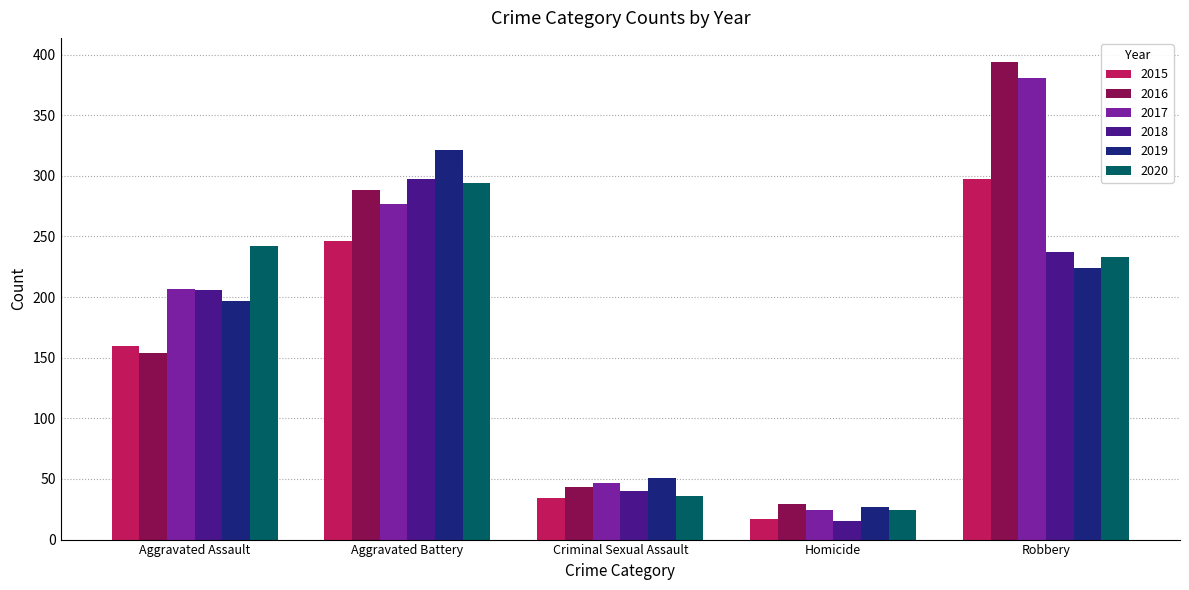

What is the minimum value for 2016?

29